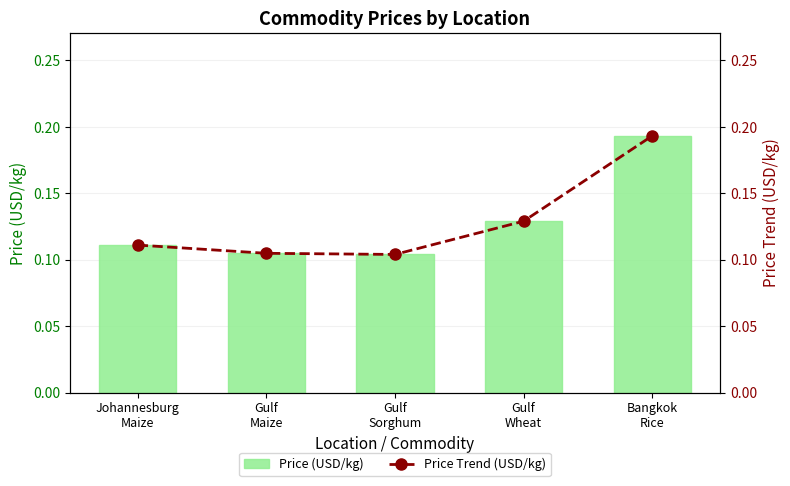

What is the value of the Price Trend (USD/kg) bar at the 5th from the left?

0.2